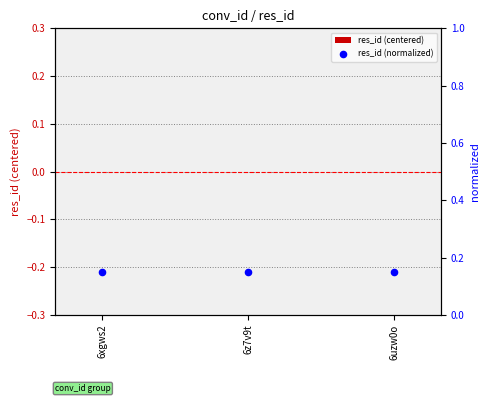

Which series has the largest total across all categories?

res_id (normalized)